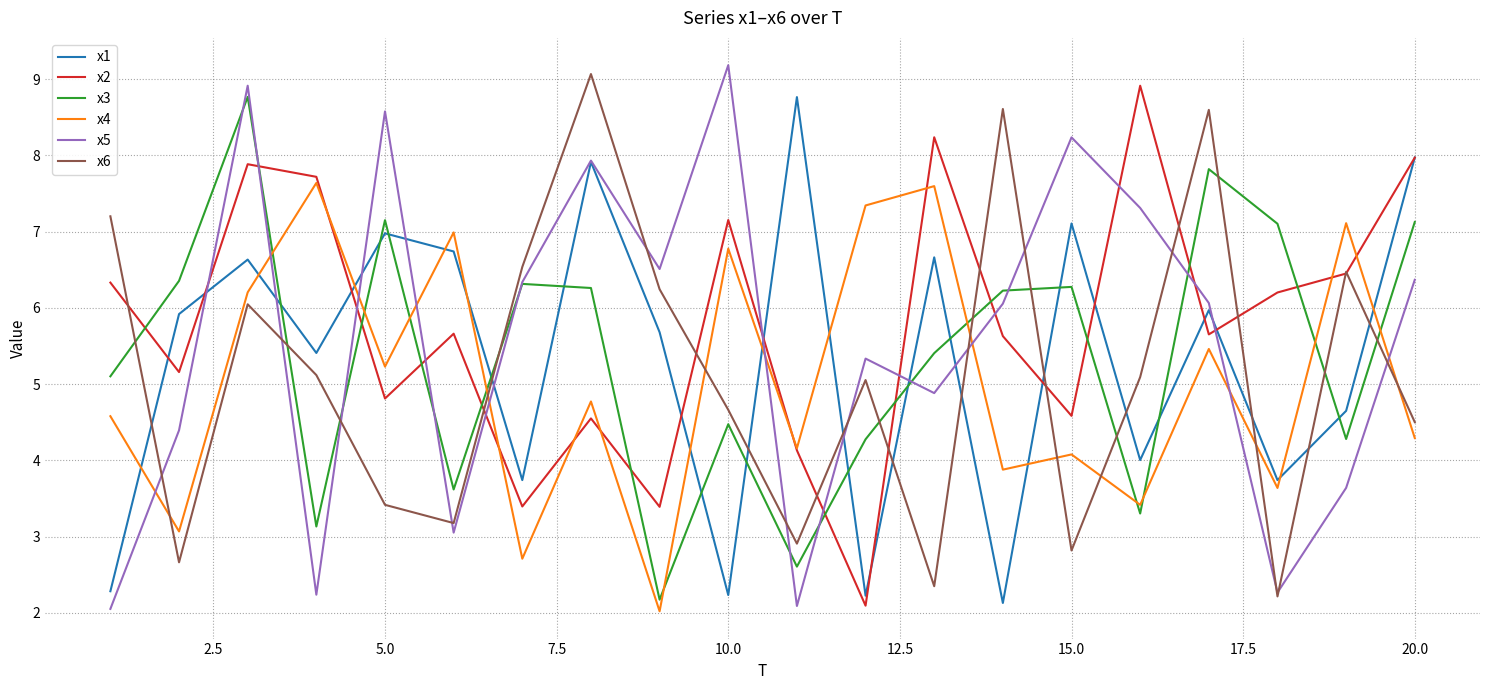

What is the lowest value of the x3 series?

2.2